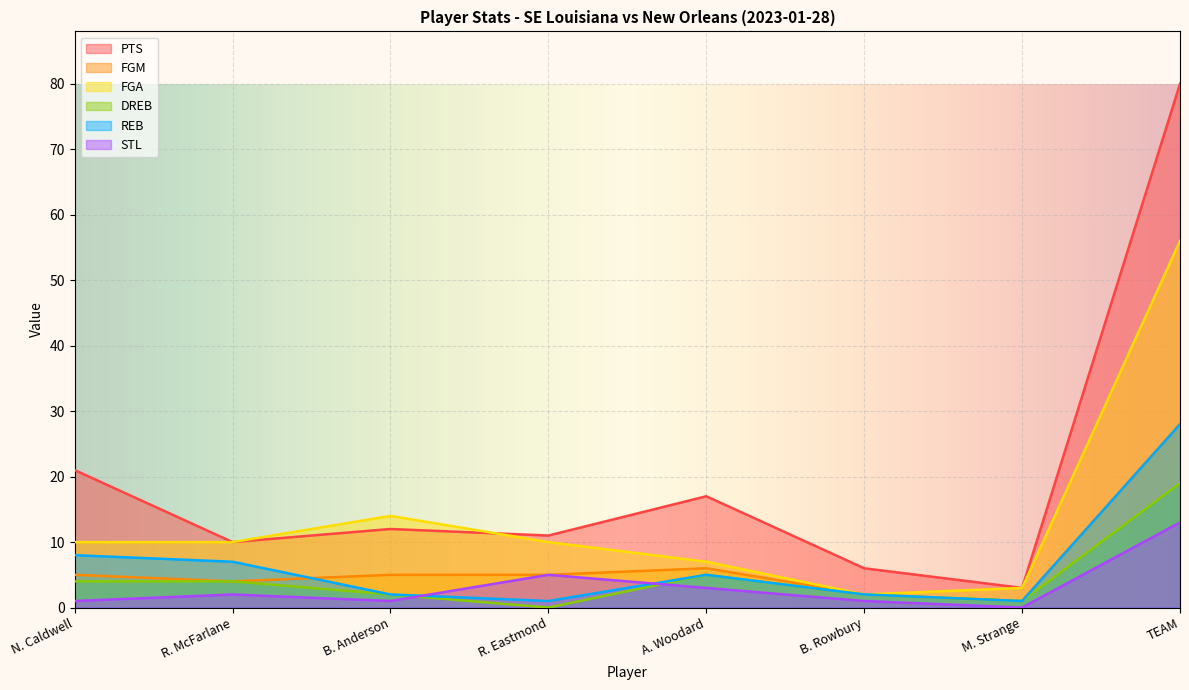

At how many categories does at least one series exceed 66?

1